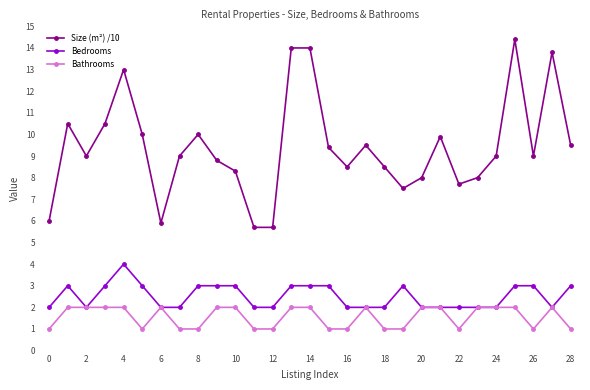

Which series has the largest total across all categories?

Size (m²) /10